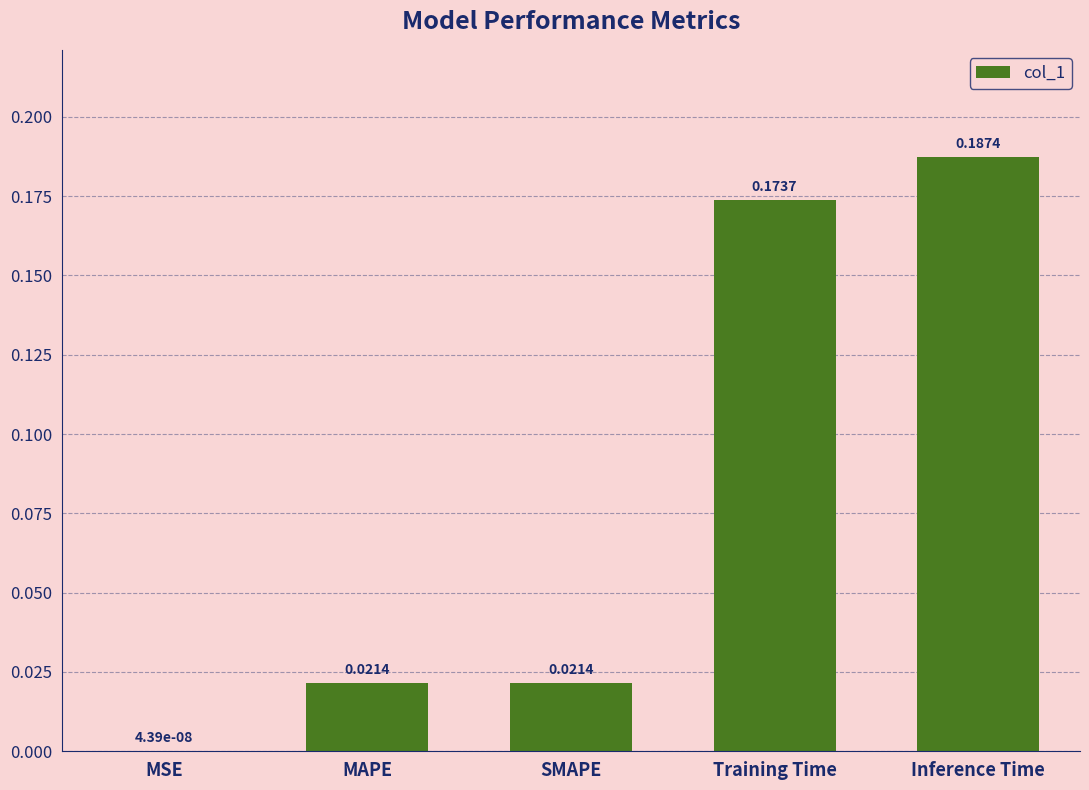

Between Inference Time and MAPE, which is larger?

Inference Time